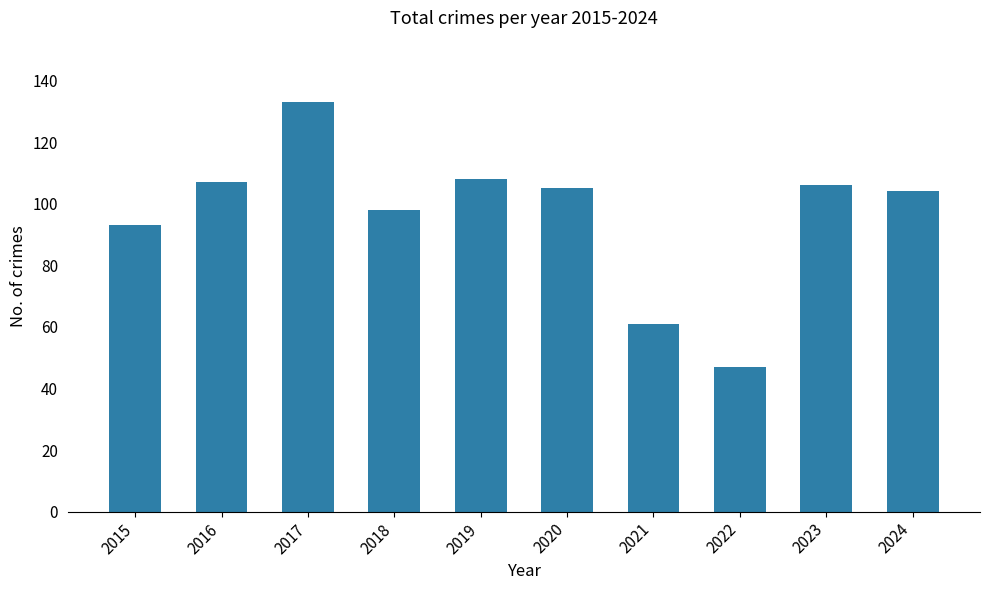

At which category does the chart reach its minimum across all series?

2022